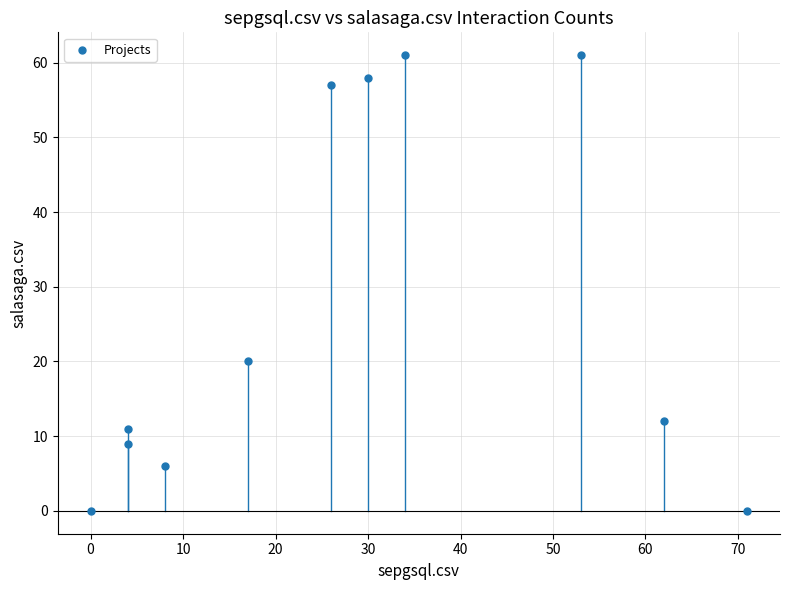

What Y value in the scatter plot is closest to 30?

20